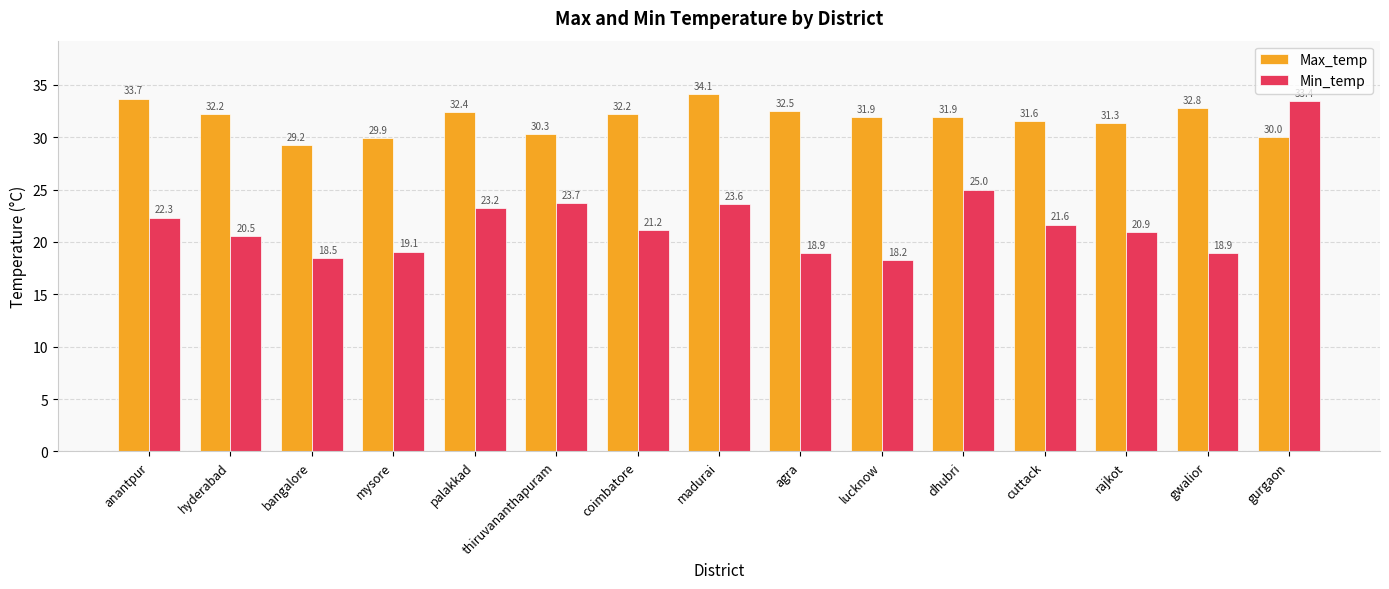

What is the value of the Min_temp bar at the 5th from the left?

23.2